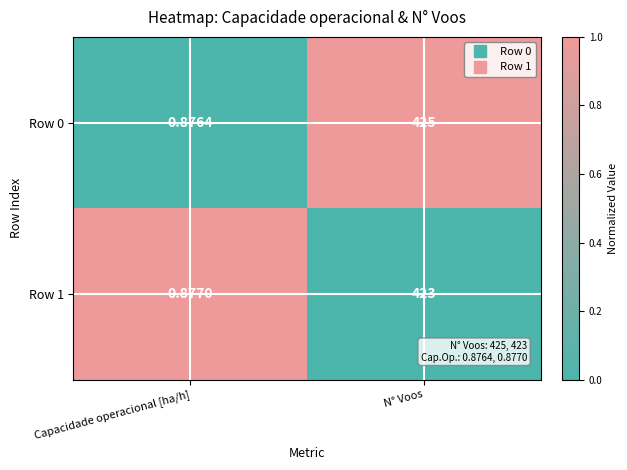

At how many categories does at least one series exceed 0?

2